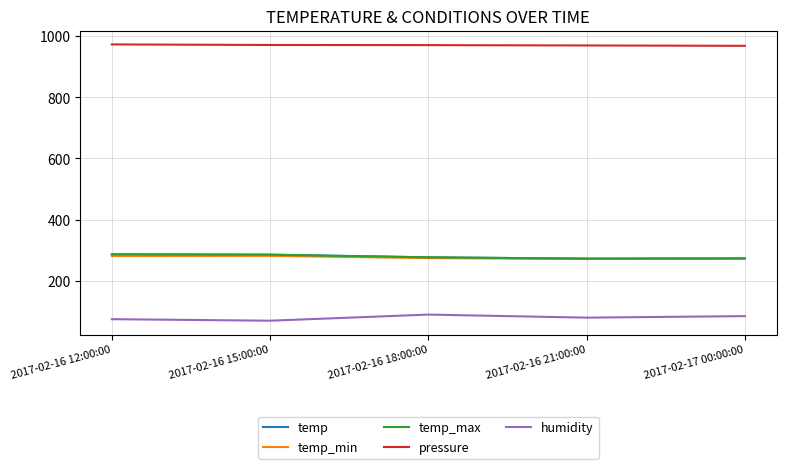

Which series has the widest spread of values?

humidity